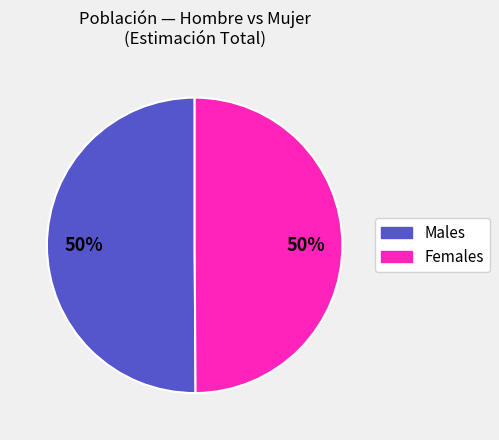

To the nearest percent, what is the average slice percentage?

50%